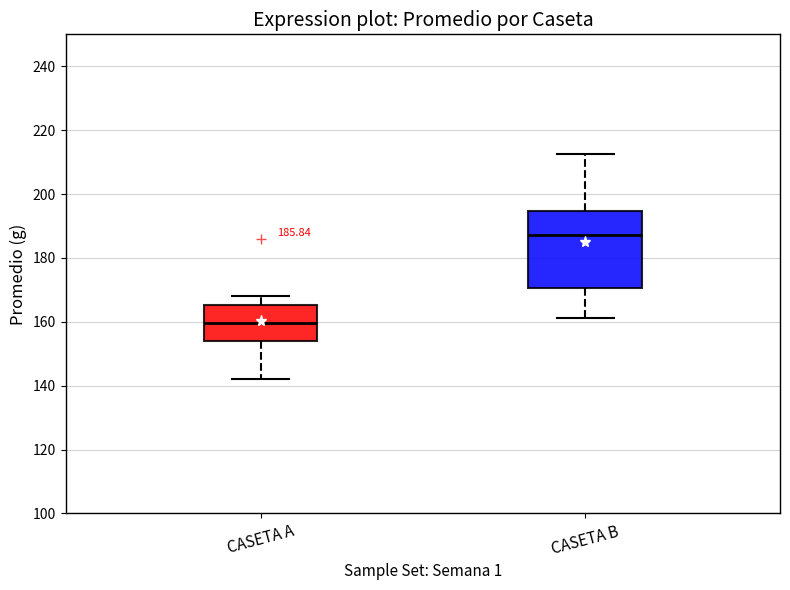

Which box is the tallest, from its lower edge to its upper edge?

CASETA B